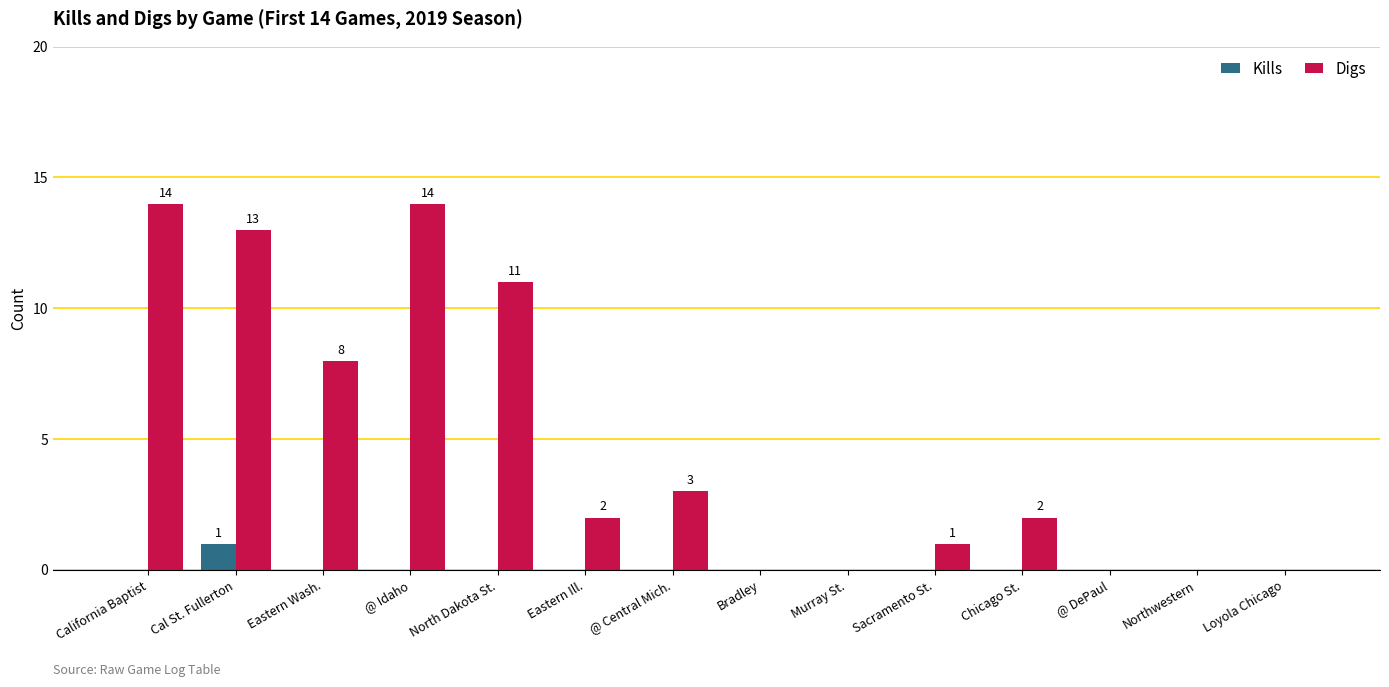

What are all the series names shown in the legend?

Kills, Digs